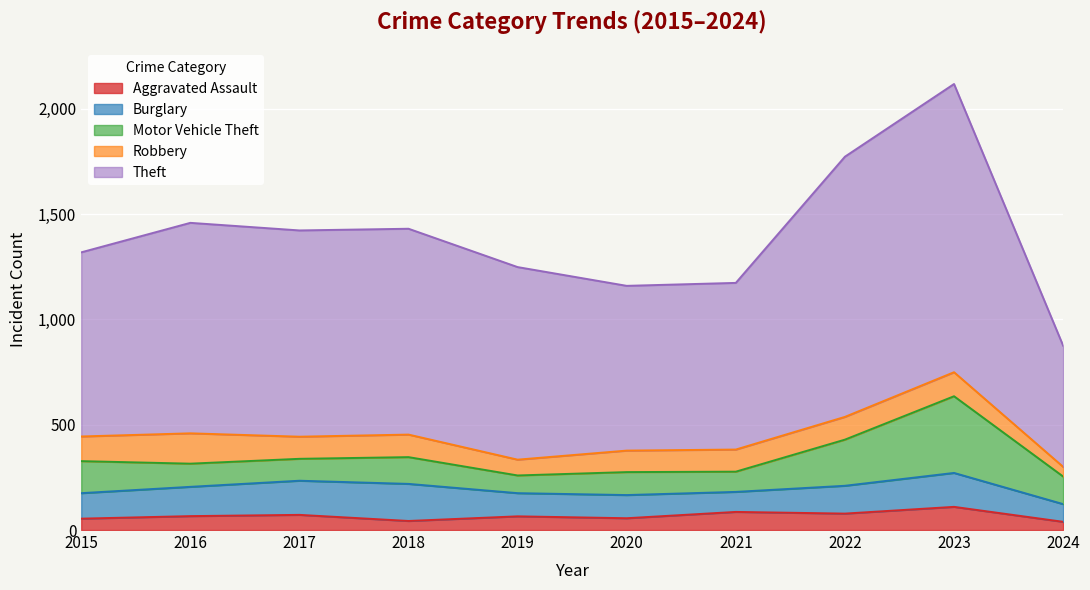

Which has a higher value, 2019 or 2023?

2023